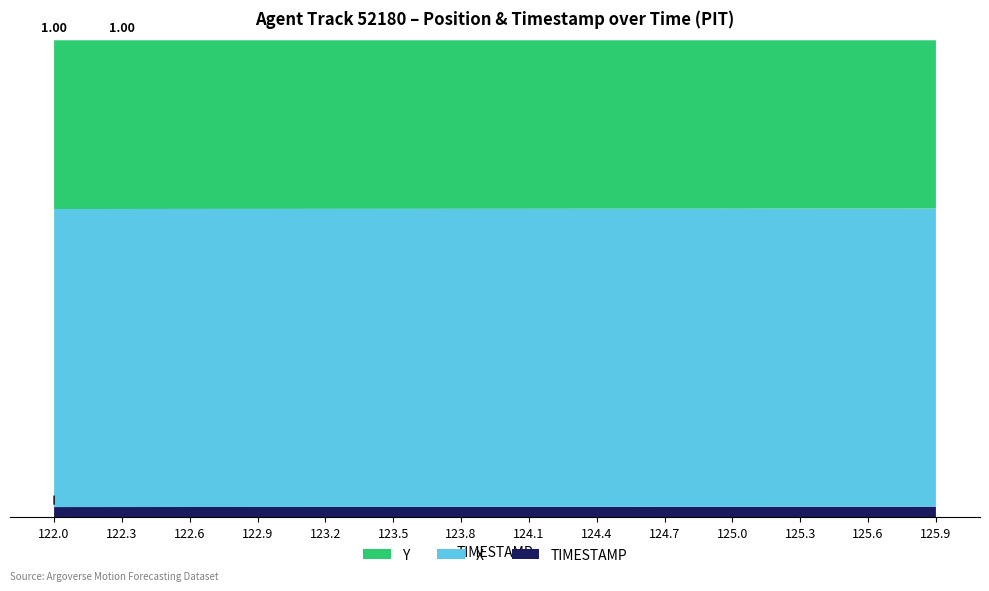

Reading left to right, transcribe all the data shown in this chart.

X: 3651.4	3650.0	3648.6	3647.3	3645.9	3644.5	3643.1	3641.7	3640.4	3639.0	3637.6	3636.2	3634.9	3633.5
Y: 2067.5	2066.2	2064.9	2063.7	2062.4	2061.1	2059.8	2058.5	2057.2	2055.9	2054.6	2053.3	2052.0	2050.7
TIMESTAMP: 122.0	122.3	122.6	122.9	123.2	123.5	123.8	124.1	124.4	124.7	125.0	125.3	125.6	125.9